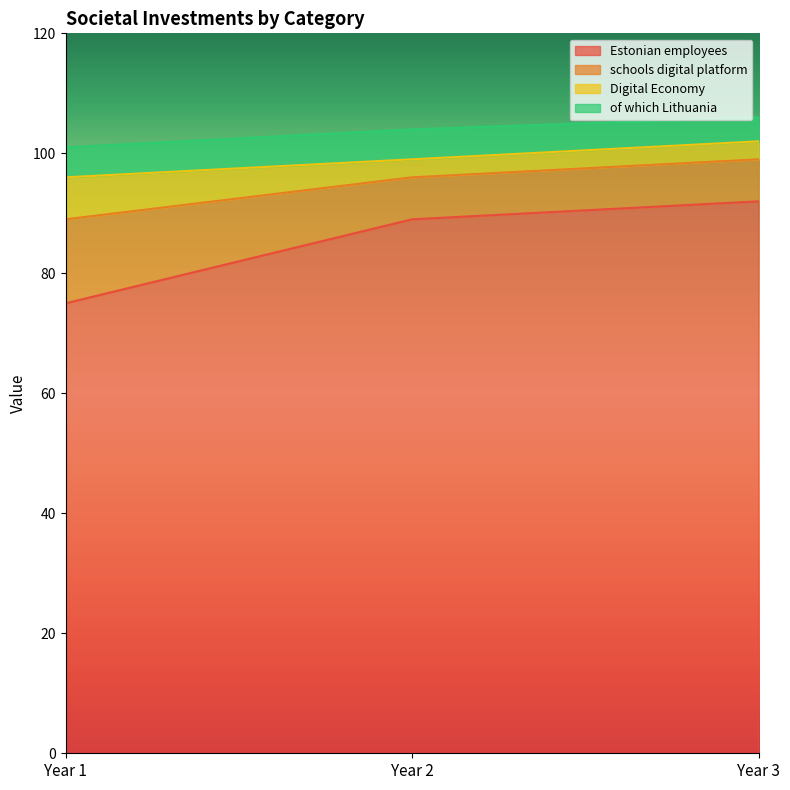

Reading right to left, list all the values displayed in this chart.

Estonian employees: Year 3=92	Year 2=89	Year 1=75
schools digital platform: Year 3=7	Year 2=7	Year 1=14
Digital Economy: Year 3=3	Year 2=3	Year 1=7
of which Lithuania: Year 3=4	Year 2=5	Year 1=5